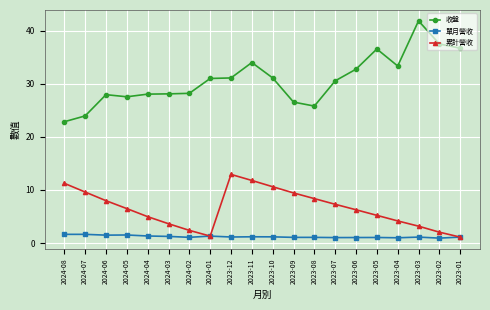

At which category does 累計營收 reach its first local valley?

2024-01